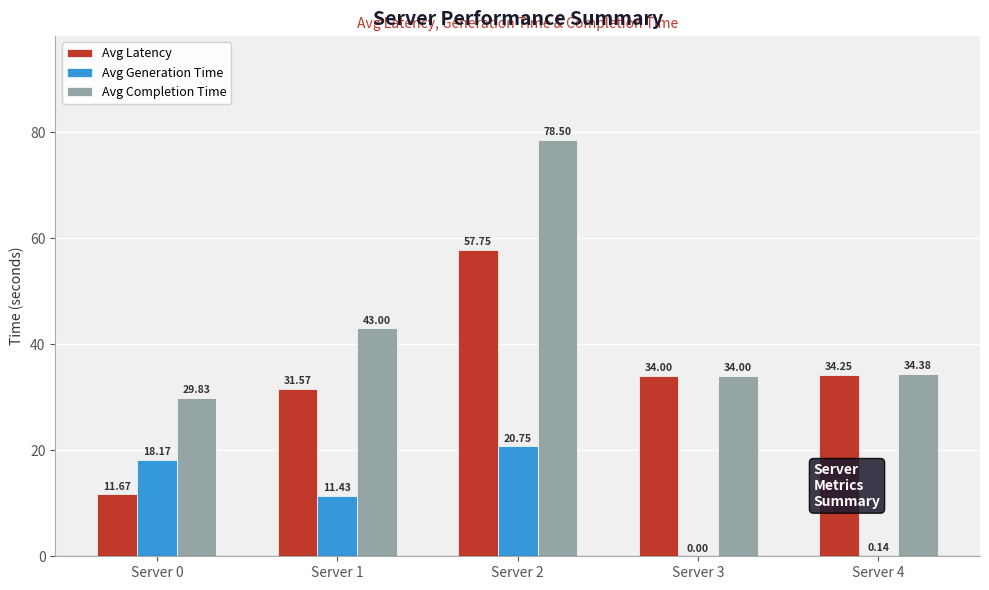

Are the bars horizontal?

No